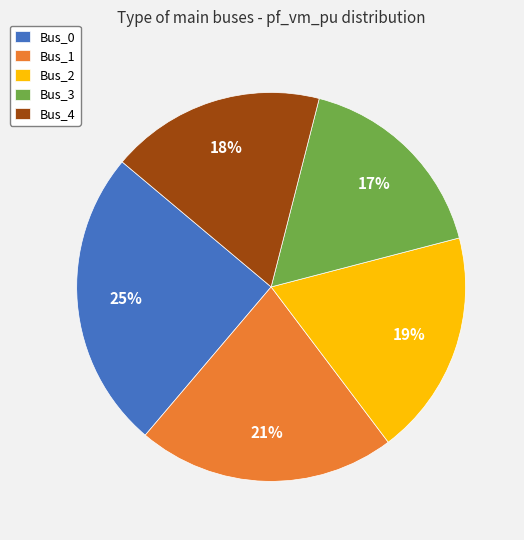

Do Bus_0 and Bus_4 together represent more than half of the pie?

No